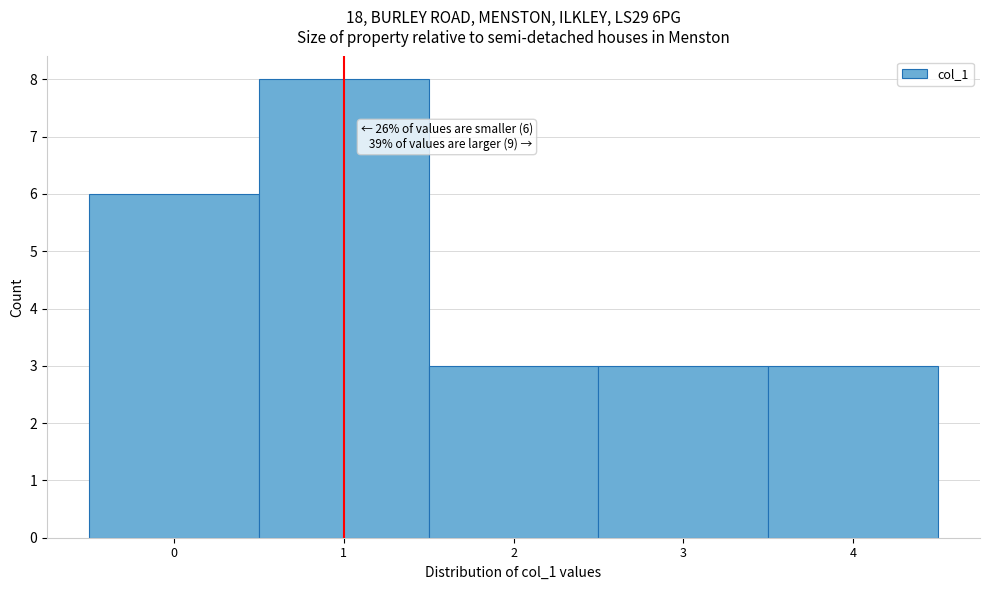

Which range on the x-axis has the tallest bar?

0.5 to 1.5